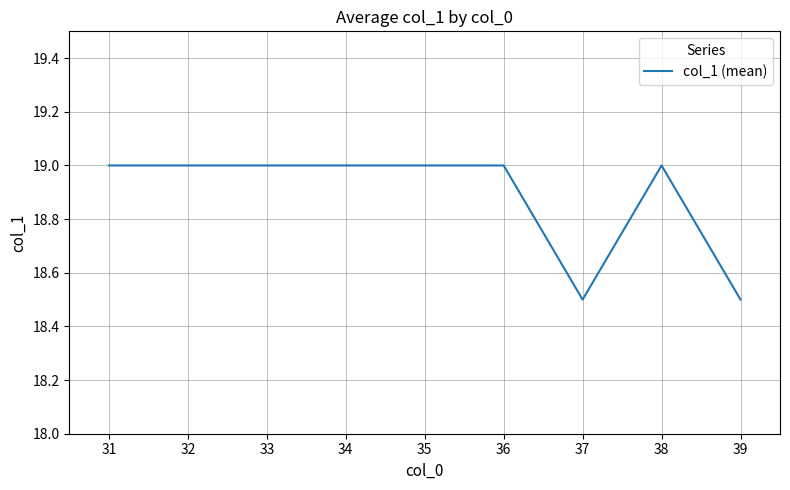

The value at 35 is 25.1. True or false?

False